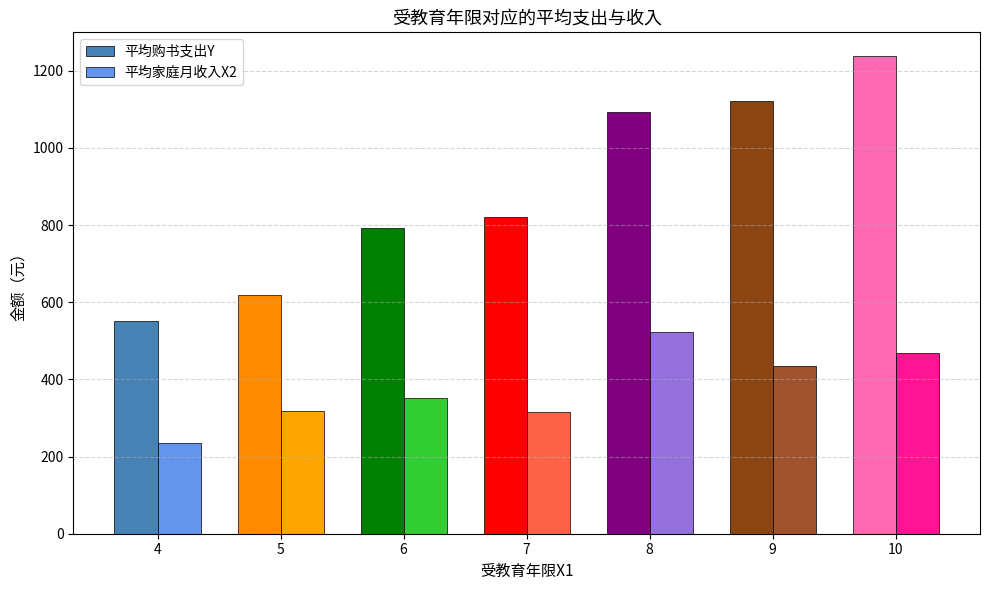

True or false: 平均家庭月收入X2 has a value of 435.3 at 9.

True